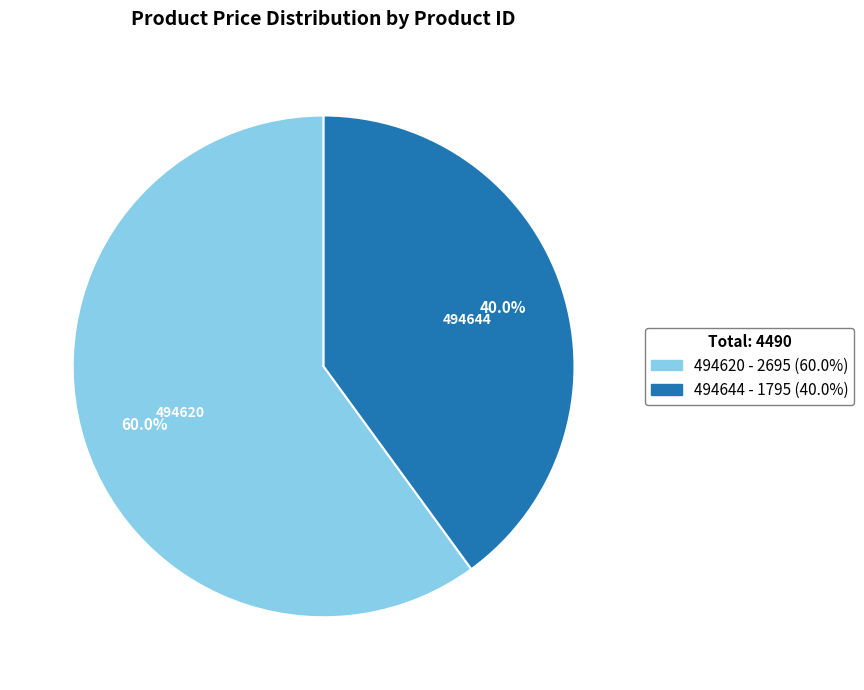

What percentage is NOT represented by 494620?

40.0%